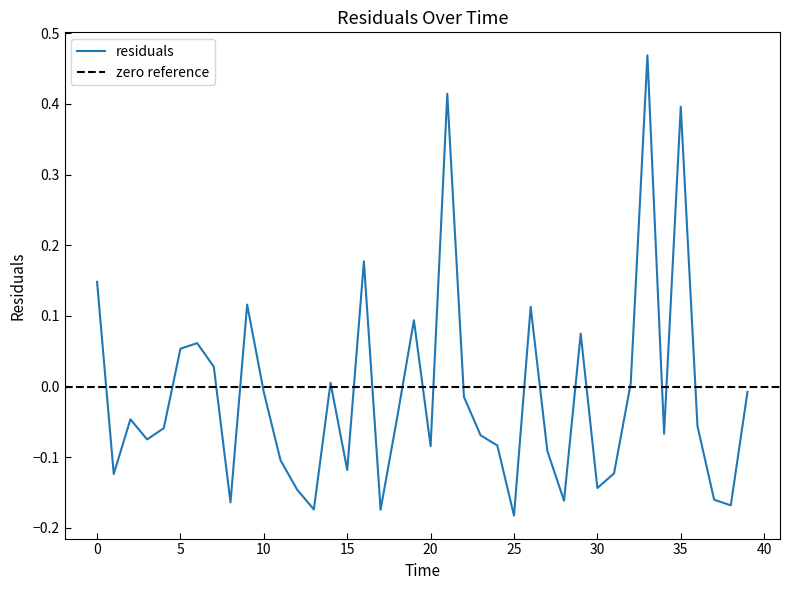

How many values are below zero?

26